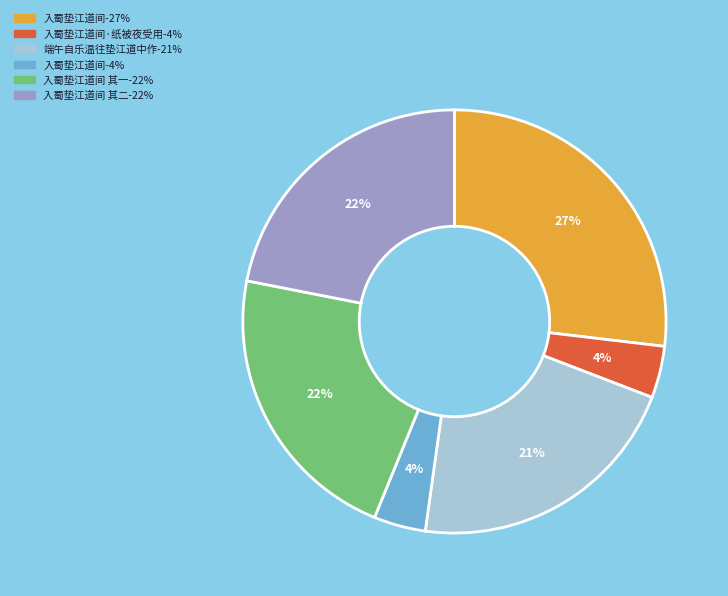

To the nearest percent, what is the average slice percentage?

17%